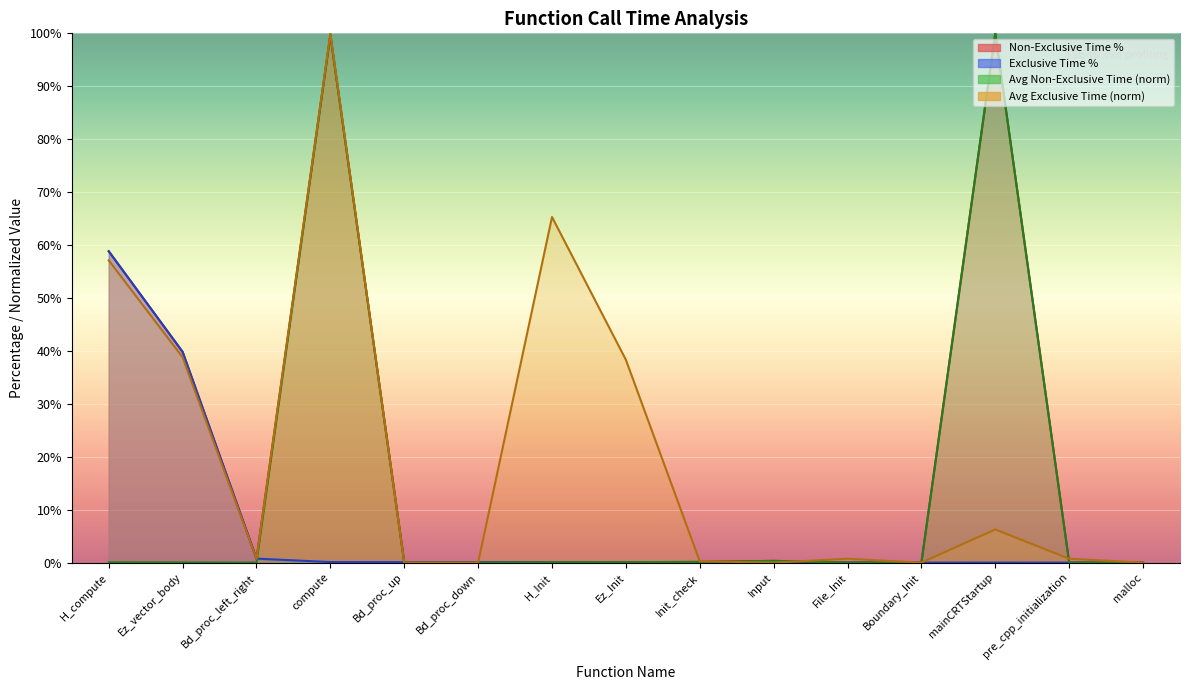

What is the difference between the maximum and minimum values in the Avg Exclusive Time series?

100.0